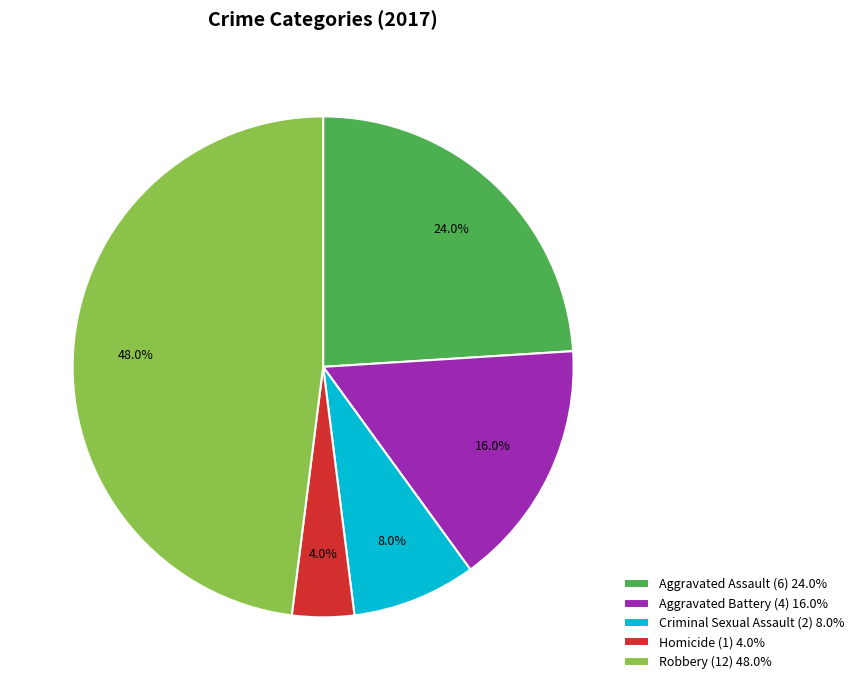

Which slice is the largest?

Robbery